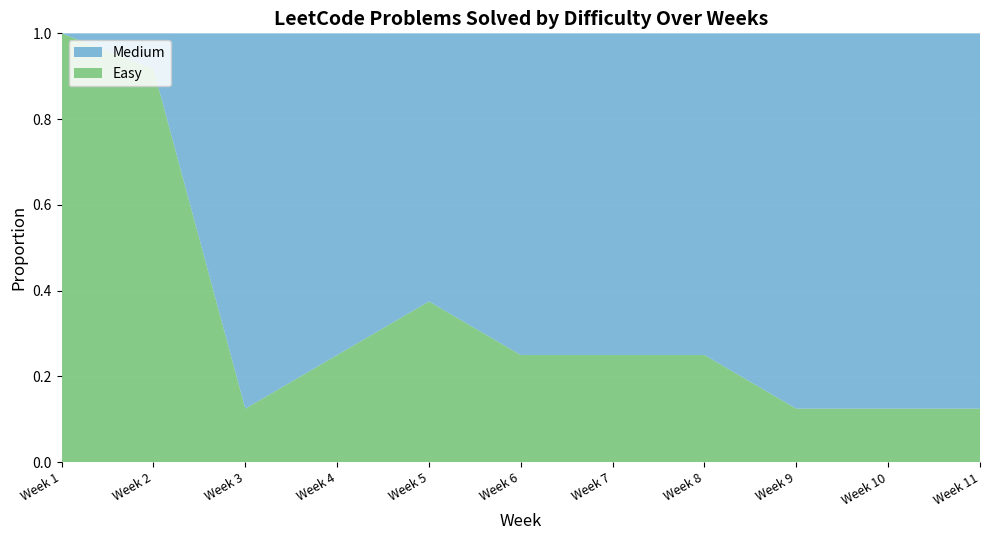

Is it true that Easy equals 0.1 at Week 7?

False